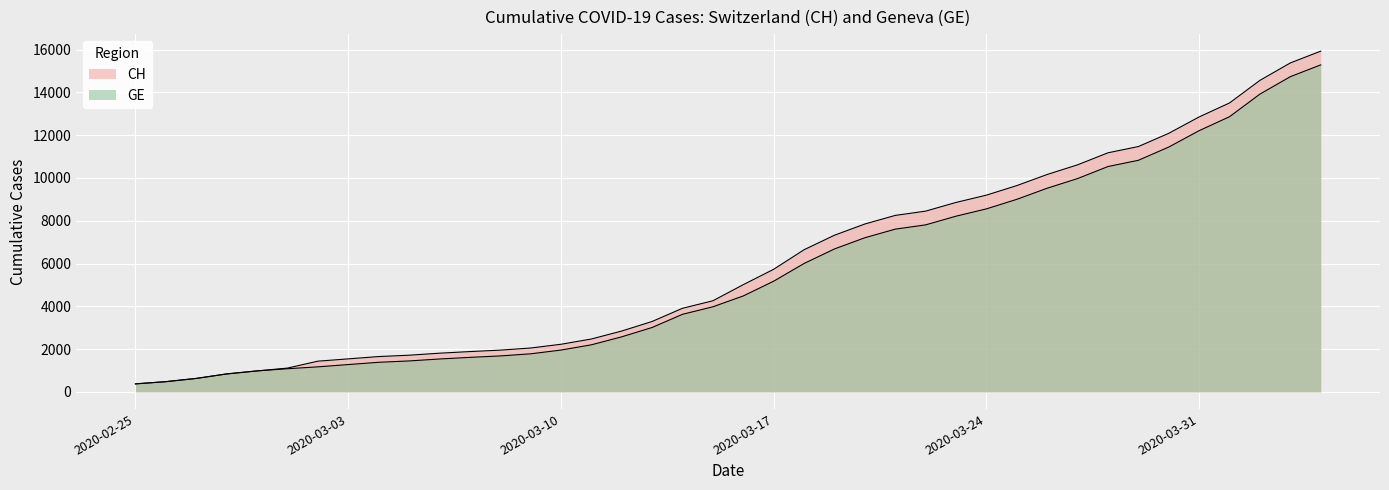

True or false: GE and CH intersect in this chart.

False